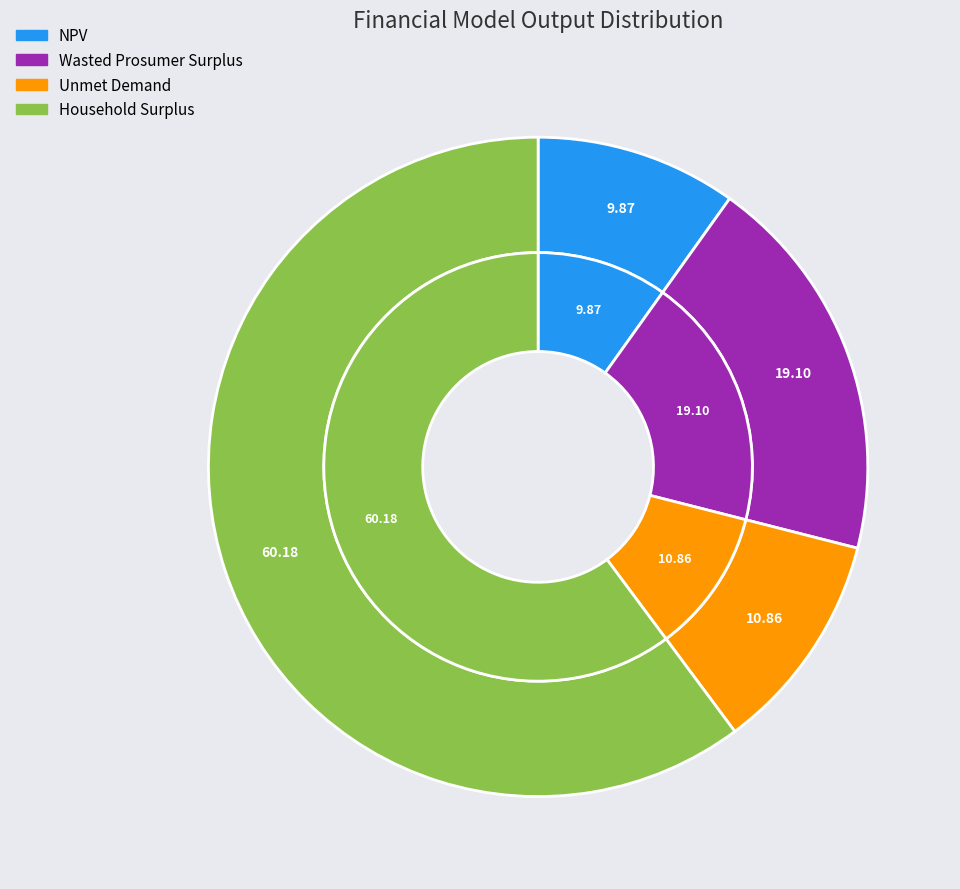

What is the total percentage of Wasted Prosumer Surplus and Household Surplus?

79.3%